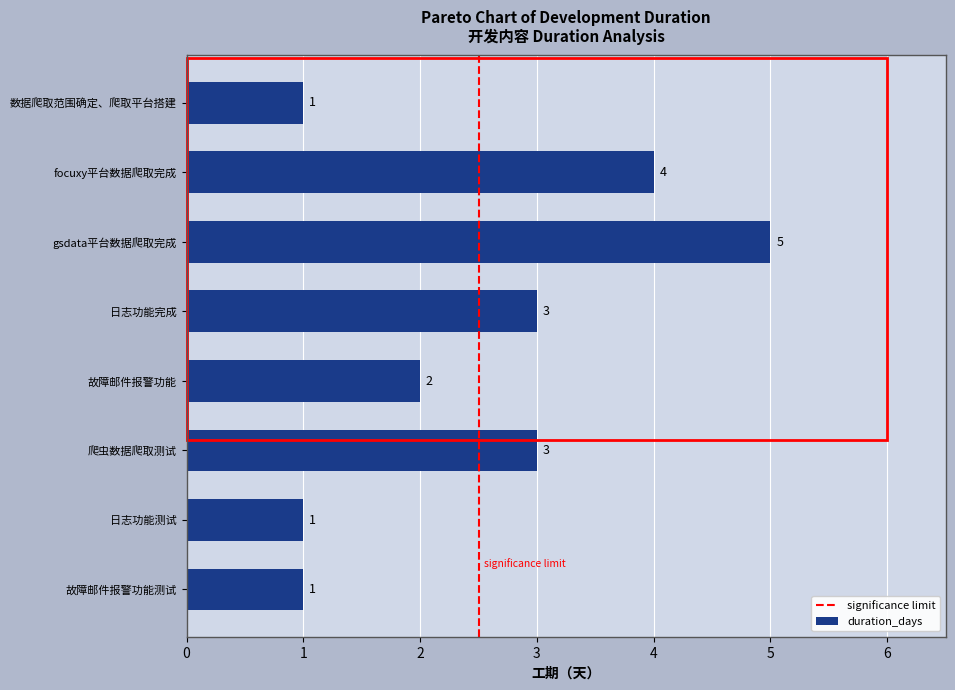

Reading top to bottom, list all the values displayed in this chart.

数据爬取范围确定、爬取平台搭建=1	focuxy平台数据爬取完成=4	gsdata平台数据爬取完成=5	日志功能完成=3	故障邮件报警功能=2	爬虫数据爬取测试=3	日志功能测试=1	故障邮件报警功能测试=1